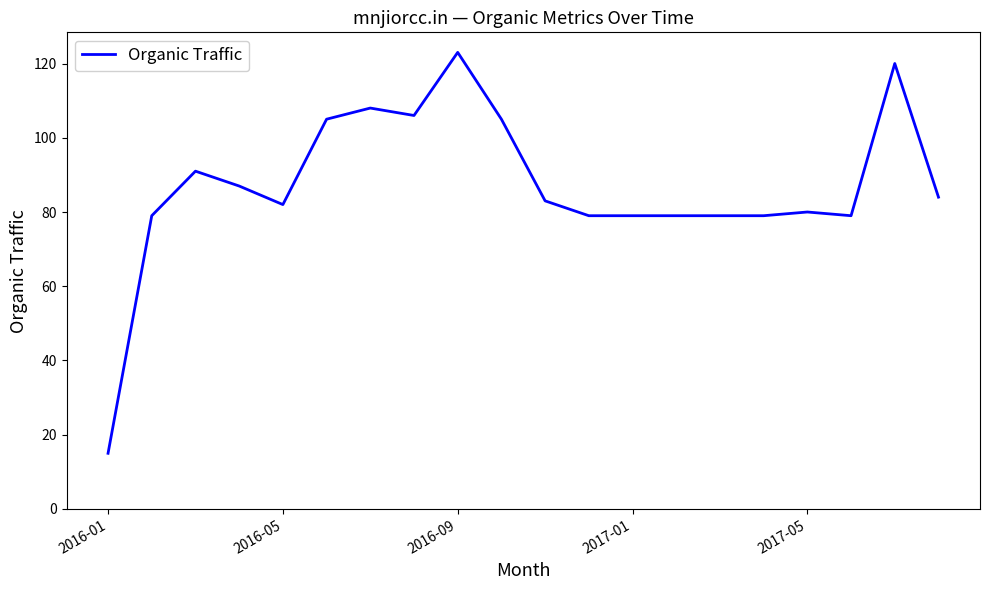

What is the smallest value displayed?

15